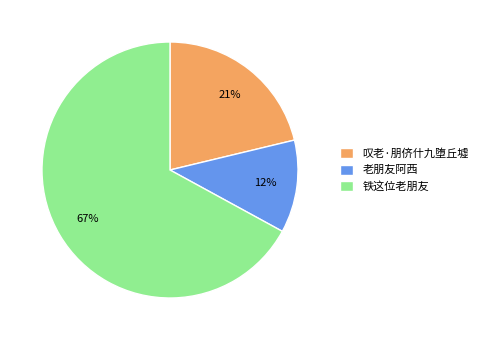

What is the ratio of the value at 叹老·朋侪什九堕丘墟 to the value at 老朋友阿西?

1.8